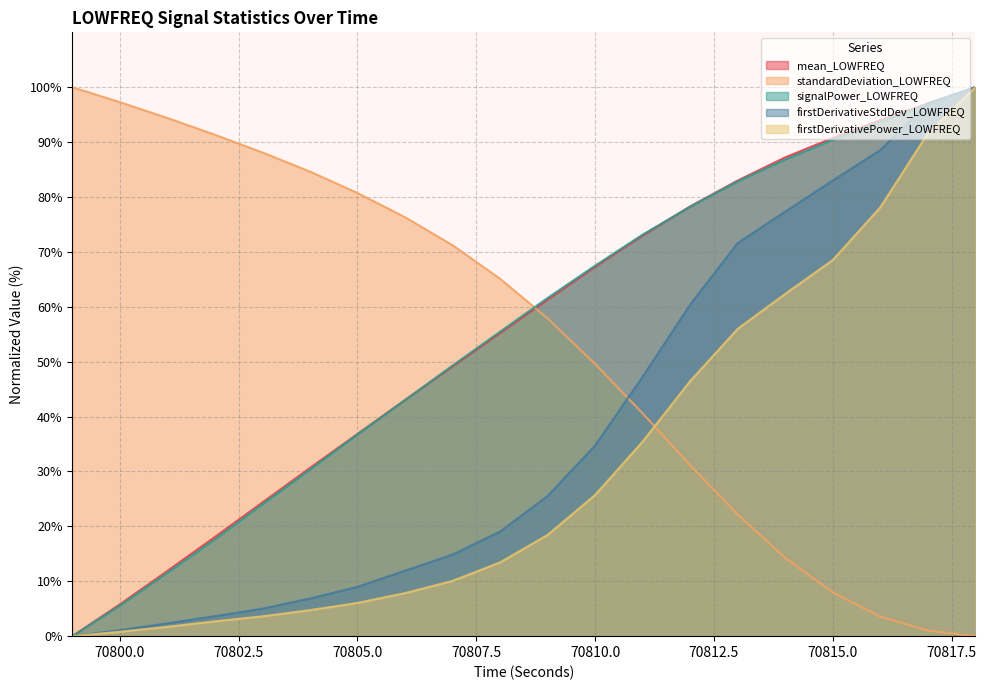

What are all the series names shown in the legend?

mean_LOWFREQ, standardDeviation_LOWFREQ, signalPower_LOWFREQ, firstDerivativeStdDev_LOWFREQ, firstDerivativePower_LOWFREQ